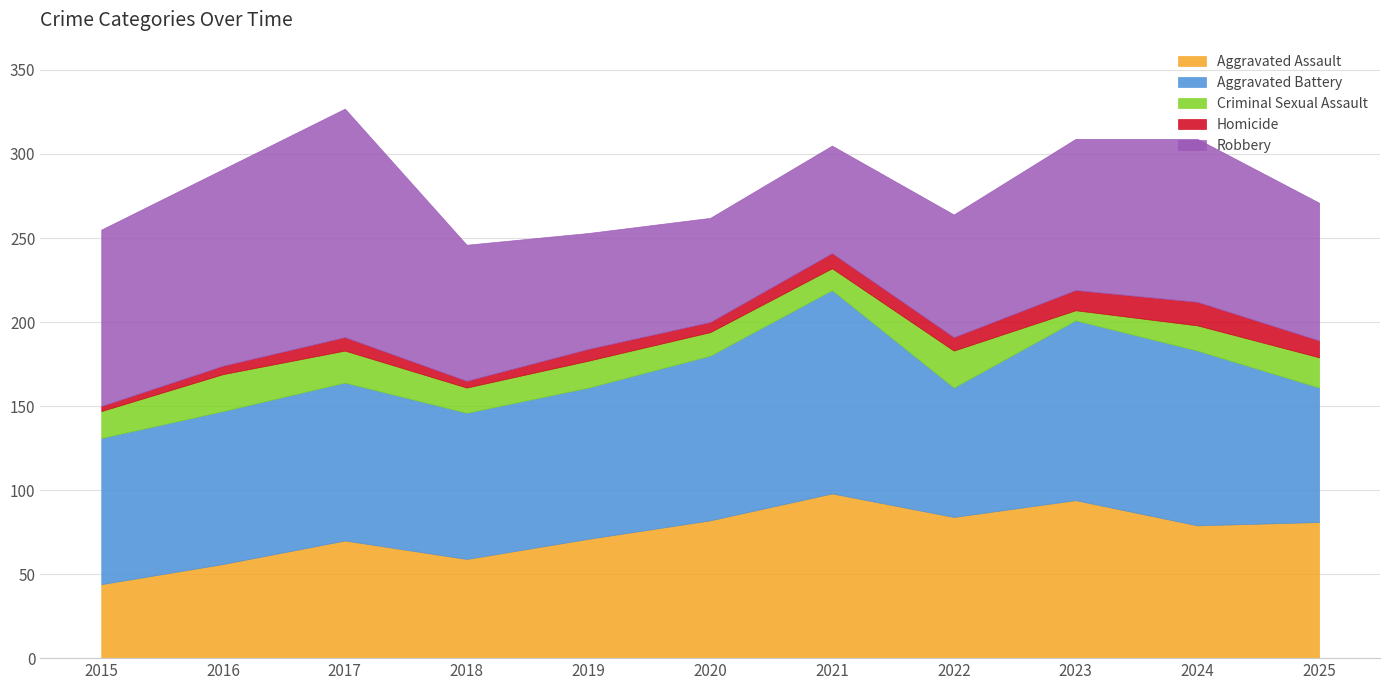

Which series has the largest range (max minus min)?

Robbery